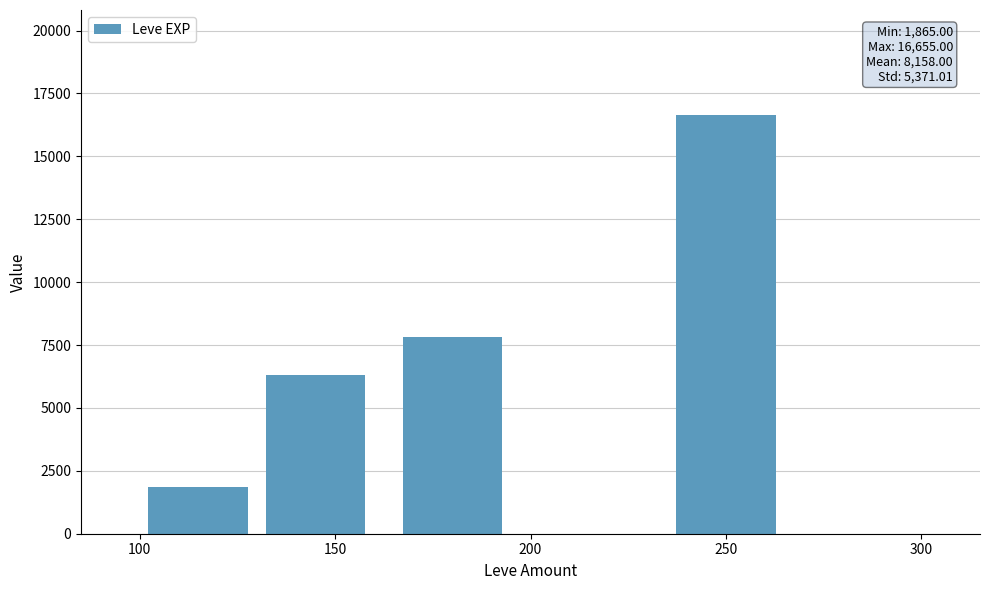

What is the sum of all values?

32632